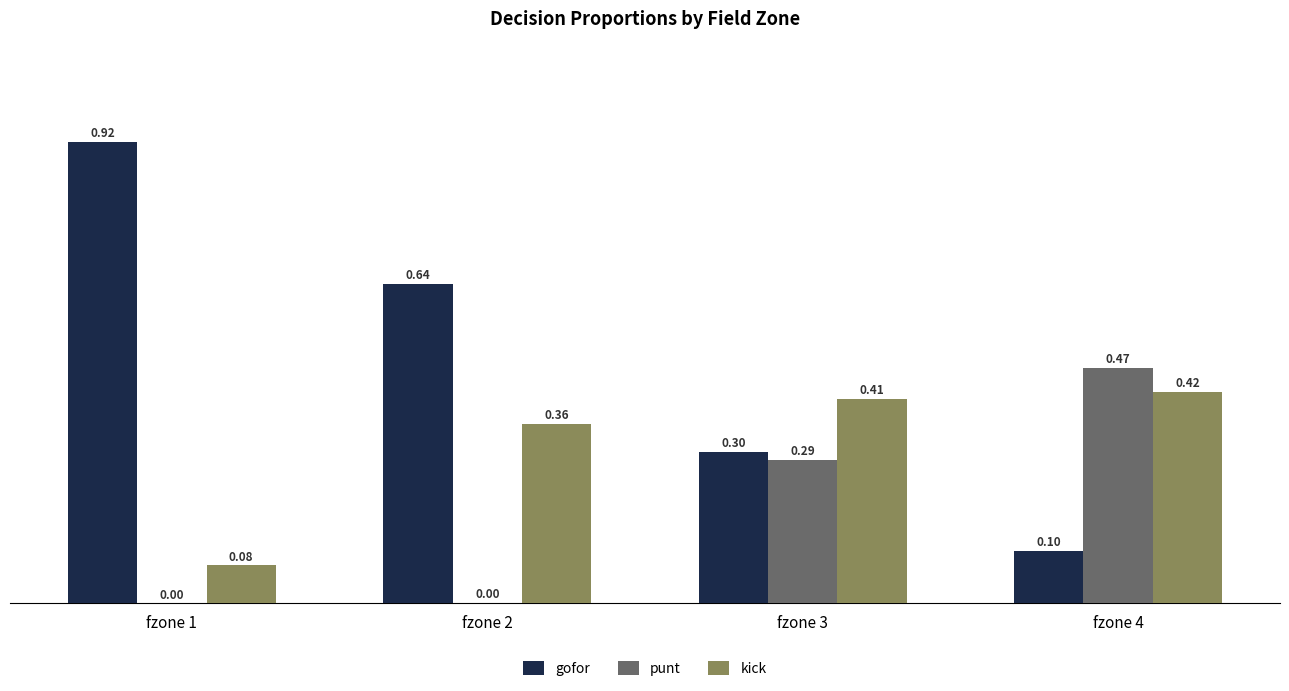

Which series has the largest total across all categories?

gofor